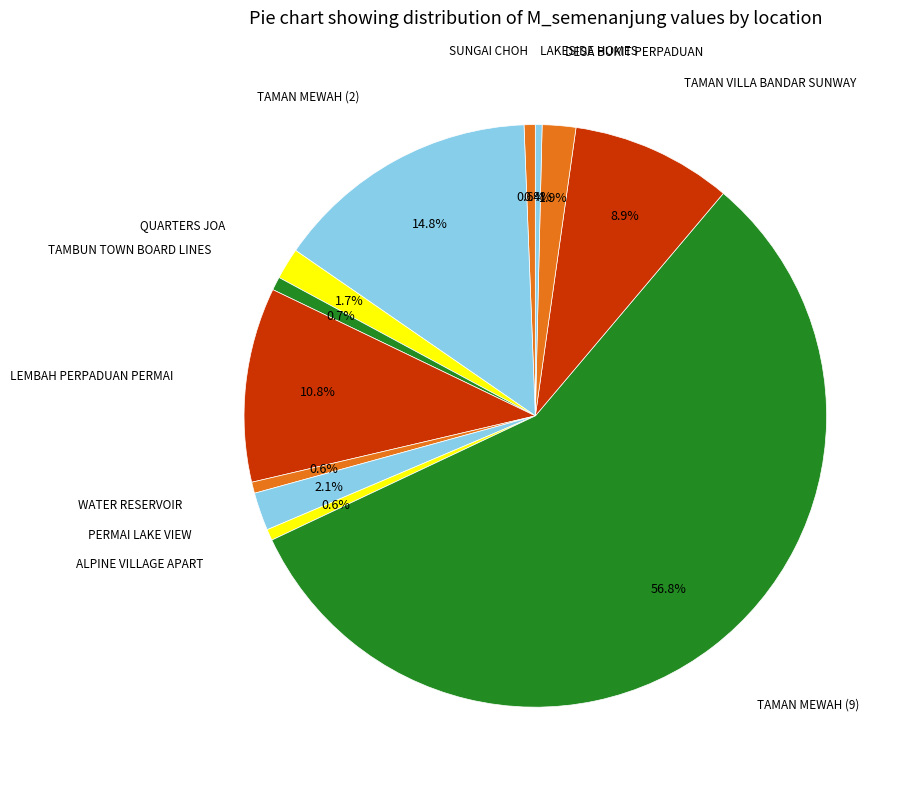

How many segments does this pie chart have?

12